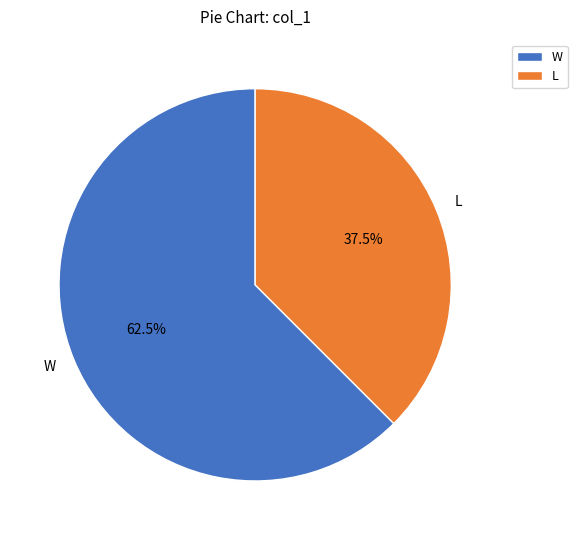

To the nearest percent, what is the difference between the L and W slice percentages?

25%